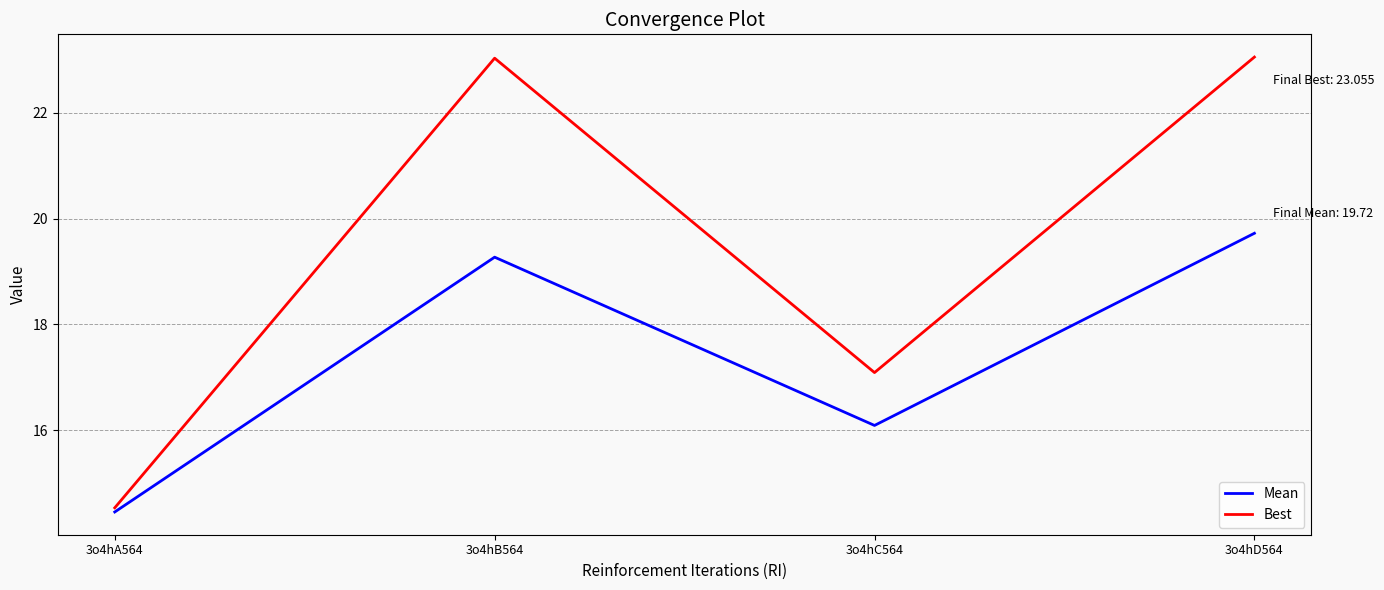

True or false: Mean has a value of 10.8 at 3o4hC564.

False